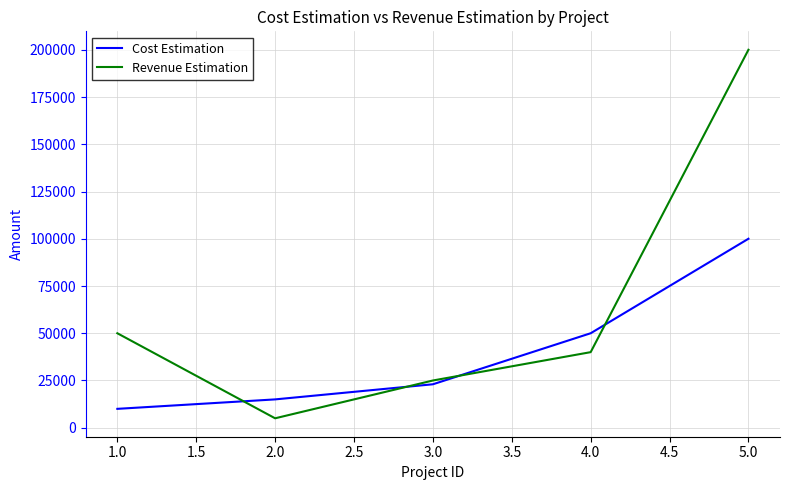

Reading left to right, extract all data points from this chart.

Cost Estimation: 10000	15000	23000	50000	100000
Revenue Estimation: 50000	5000	25000	40000	200000